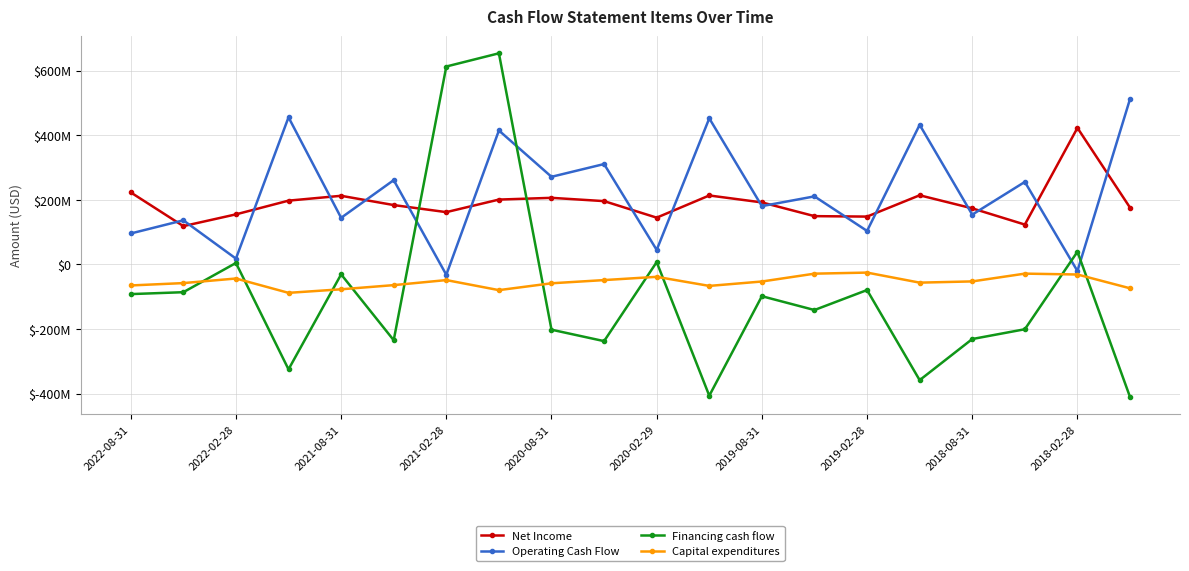

Is this an area chart (filled region under the line)?

No